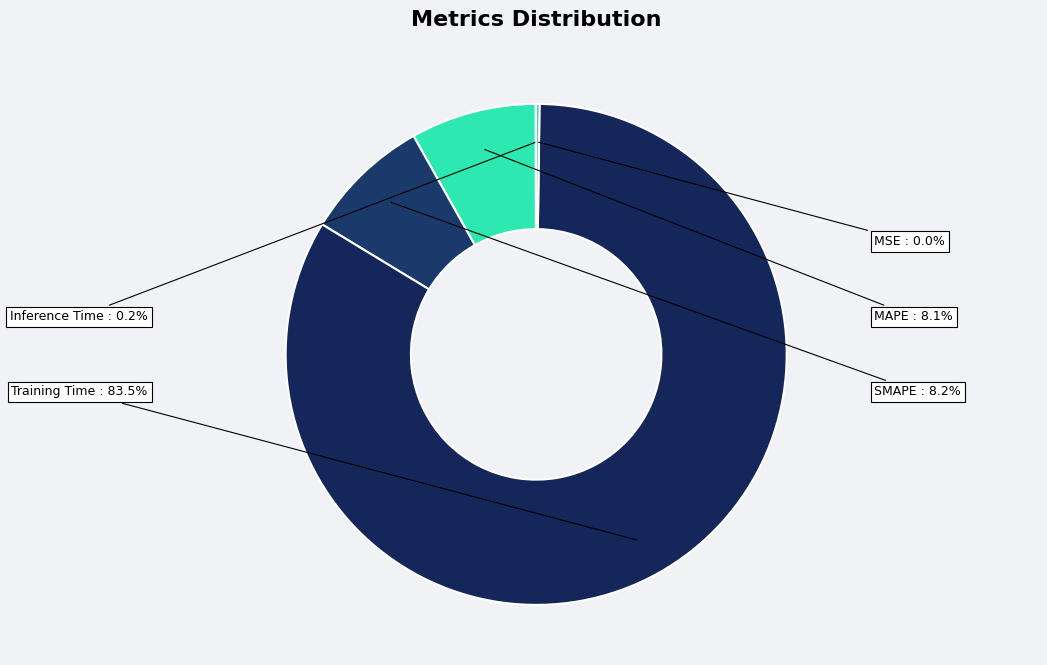

To the nearest percent, what is the combined percentage of SMAPE and MAPE?

16%